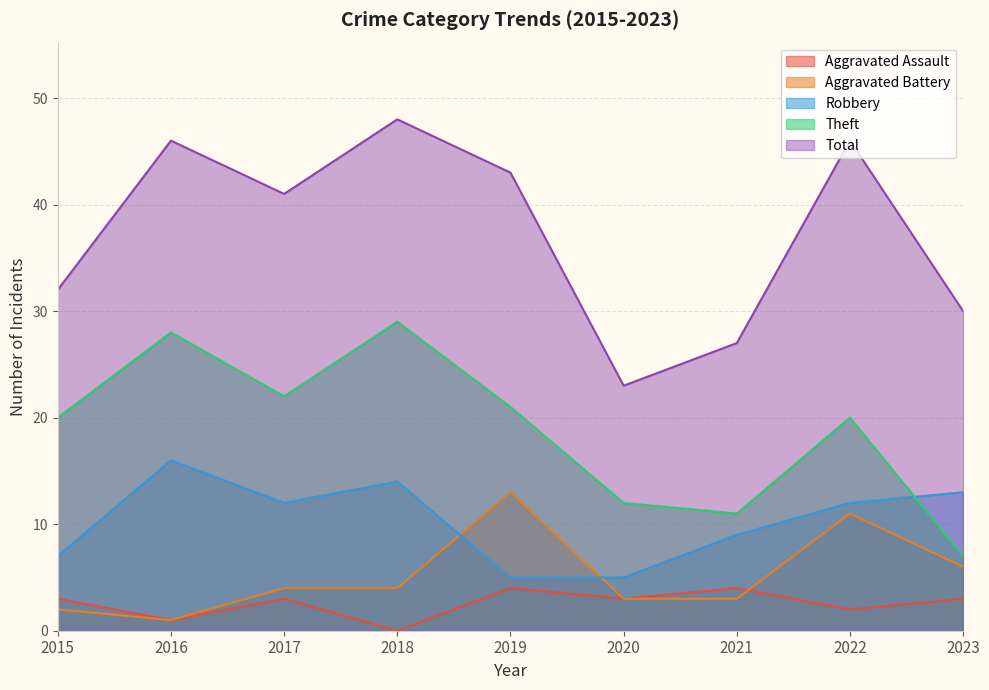

Is the value of Aggravated Assault at 2022 greater than the value of Robbery at 2015?

No